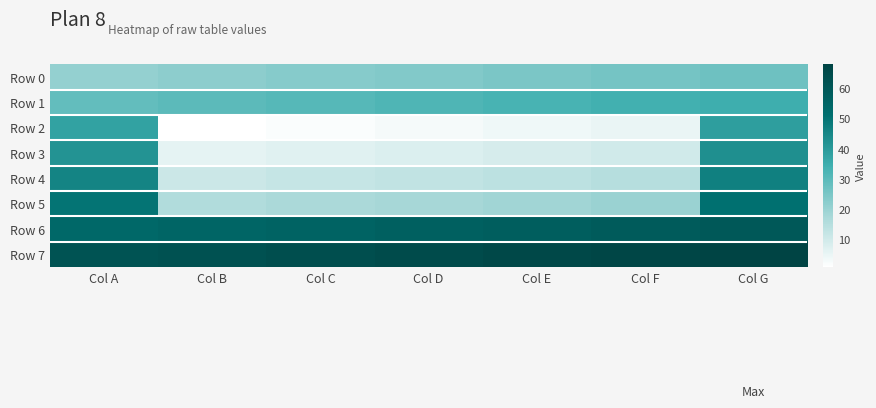

Which series has the largest range (max minus min)?

Row 2